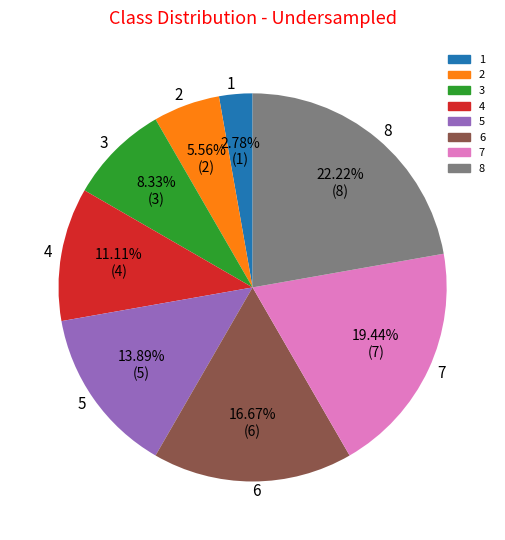

What is the ratio of the value at 1 to the value at 5?

0.2